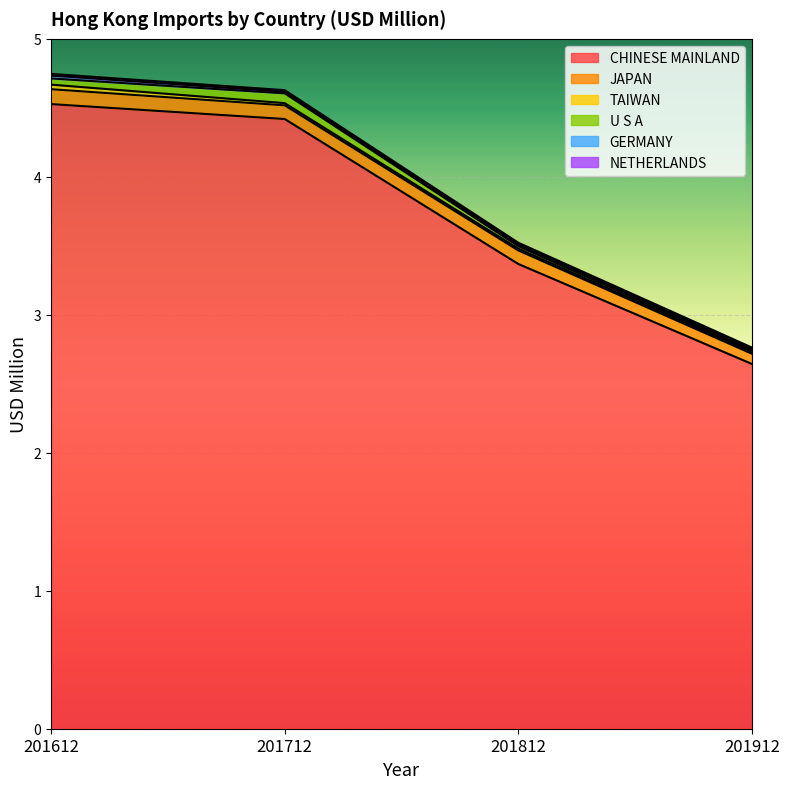

What is the difference between the highest and lowest values at 201712?

4.4